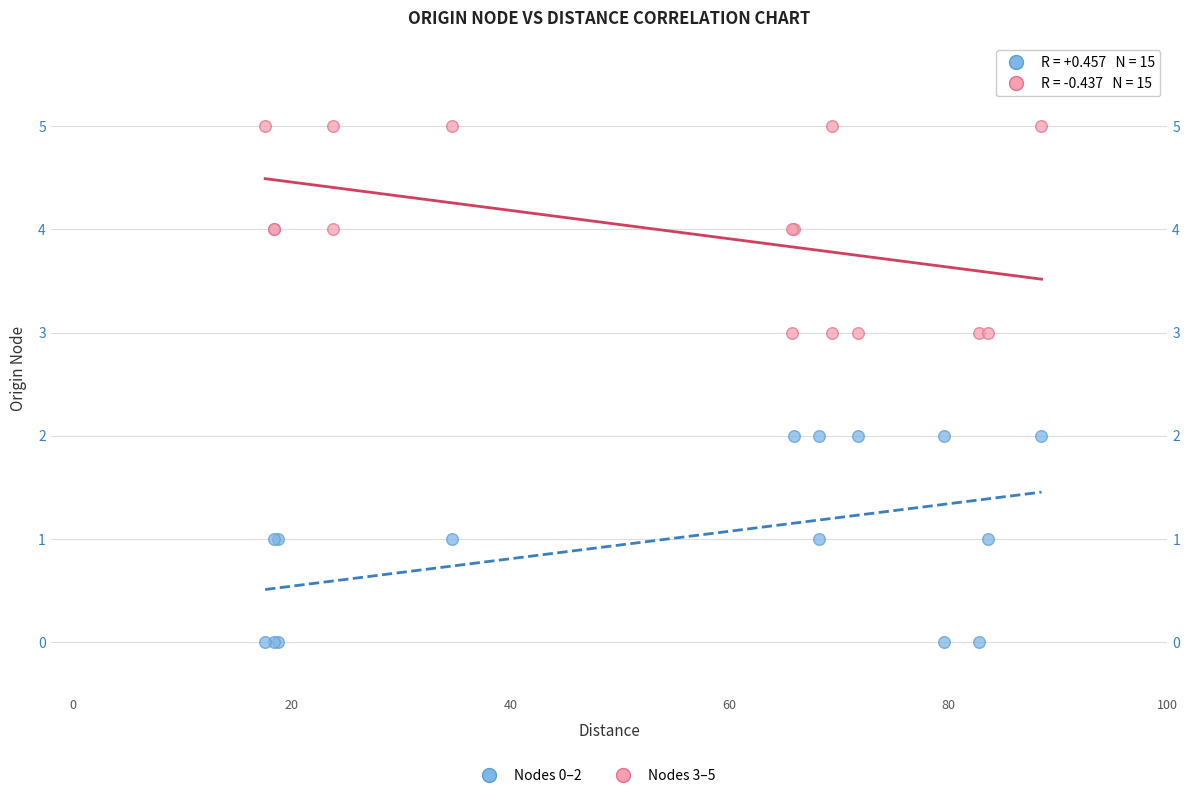

Which series contains the highest Y value?

Nodes 3–5